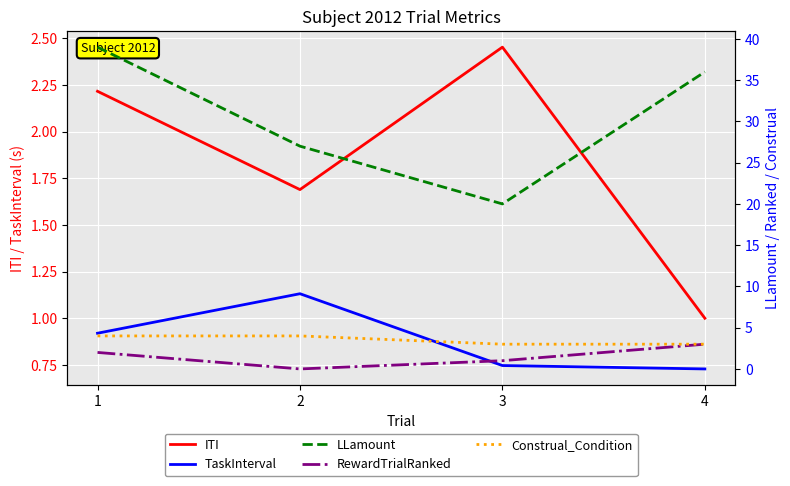

After their last crossing, which series has the higher values: RewardTrialRanked or ITI?

RewardTrialRanked